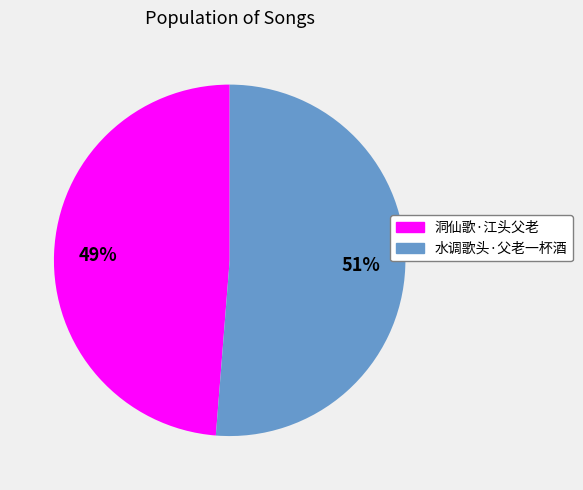

Do 洞仙歌·江头父老 and 水调歌头·父老一杯酒 together represent more than half of the pie?

Yes